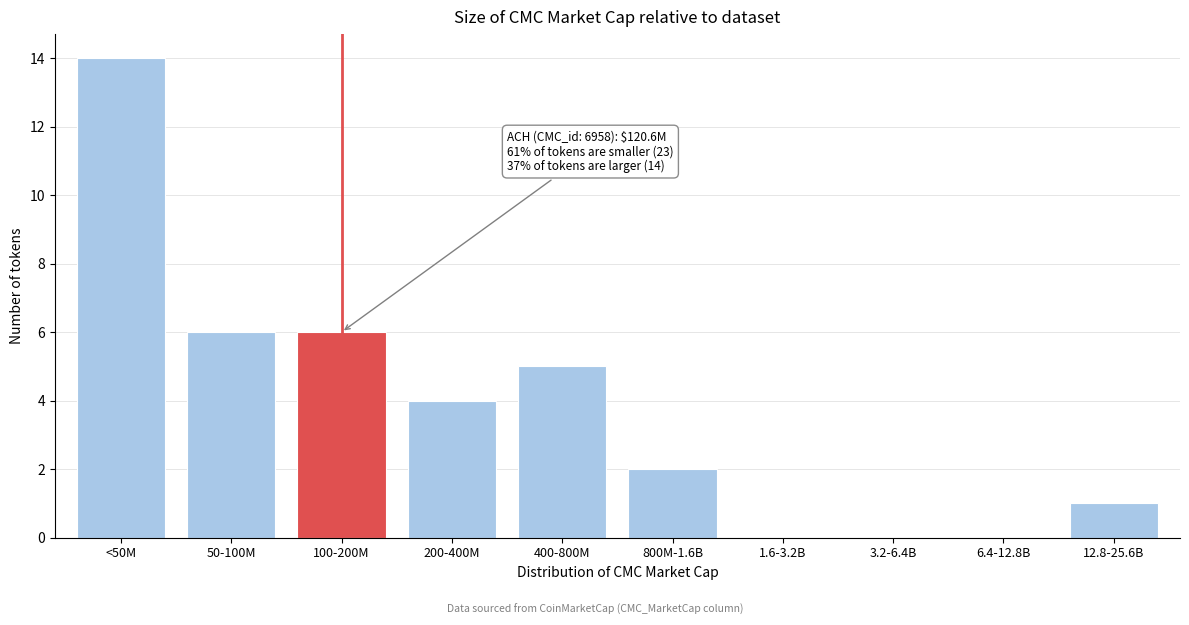

Reading right to left, what are all the values shown in this chart?

12.8-25.6B=1	6.4-12.8B=0	3.2-6.4B=0	1.6-3.2B=0	800M-1.6B=2	400-800M=5	200-400M=4	100-200M=6	50-100M=6	<50M=14